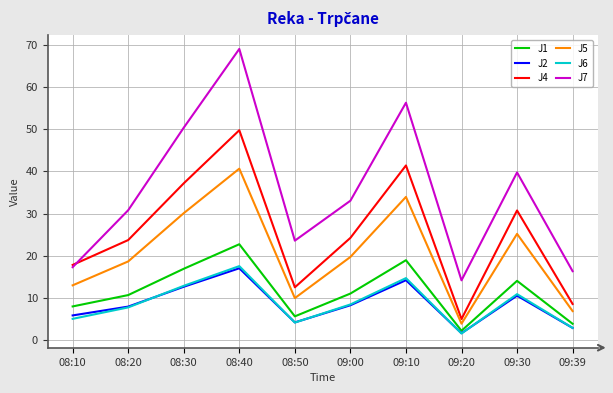

Between 08:40 and 09:39, which series saw the biggest shift?

J7